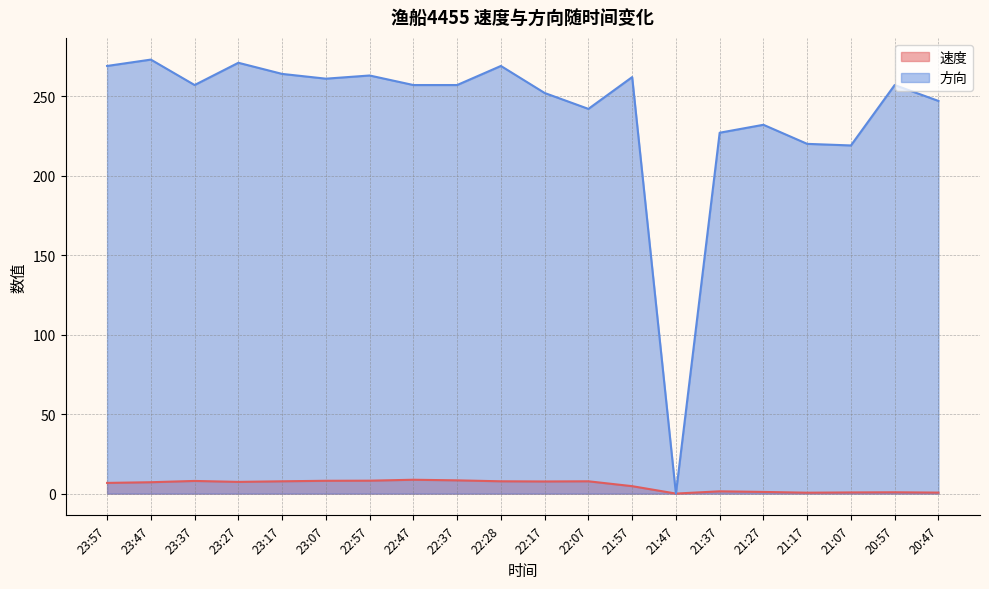

What is the total value across all series at 22:37?

265.4